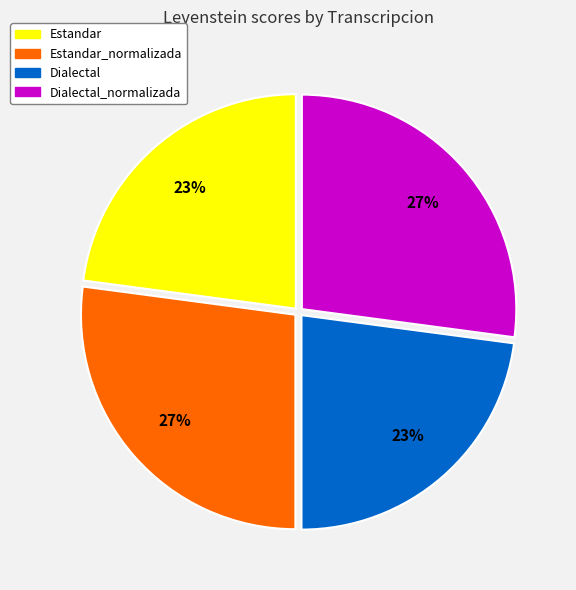

Combined, do Estandar_normalizada and Dialectal_normalizada account for over 50%?

Yes